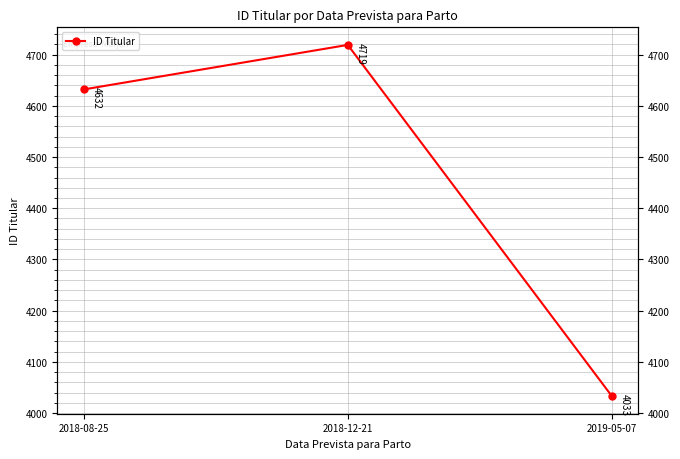

Which label corresponds to the largest value in the chart?

2018-12-21